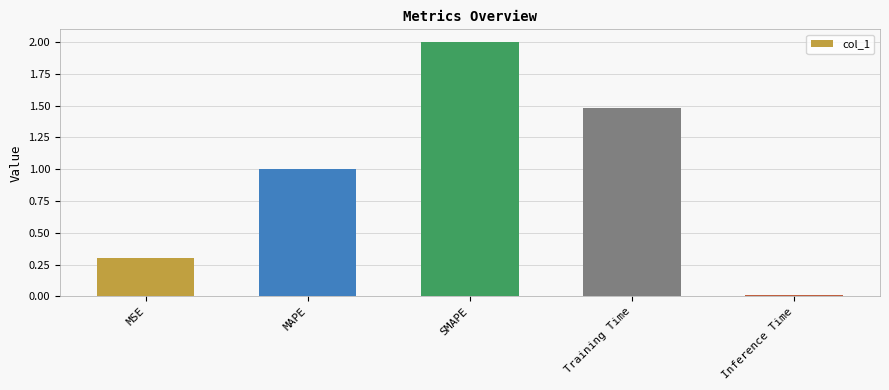

Where is the data nearest to the value 1?

MAPE